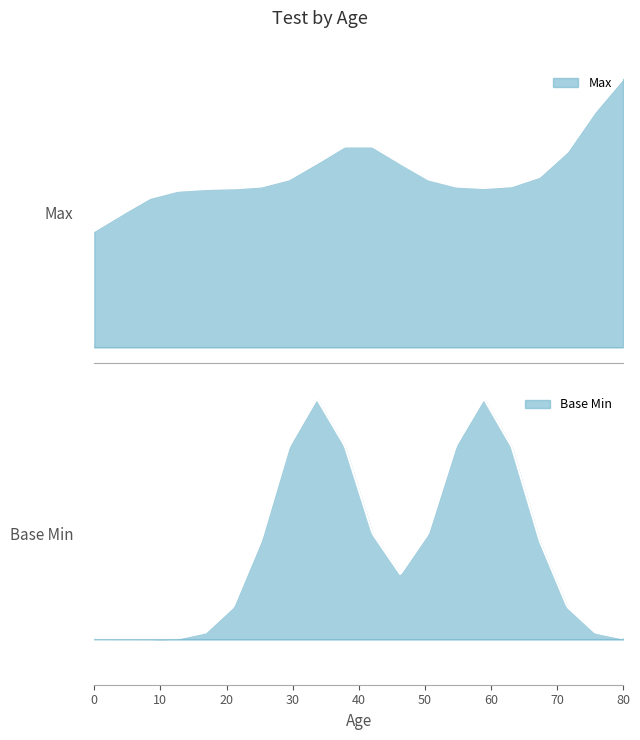

What is the spread (max minus min) of values at 5?

1